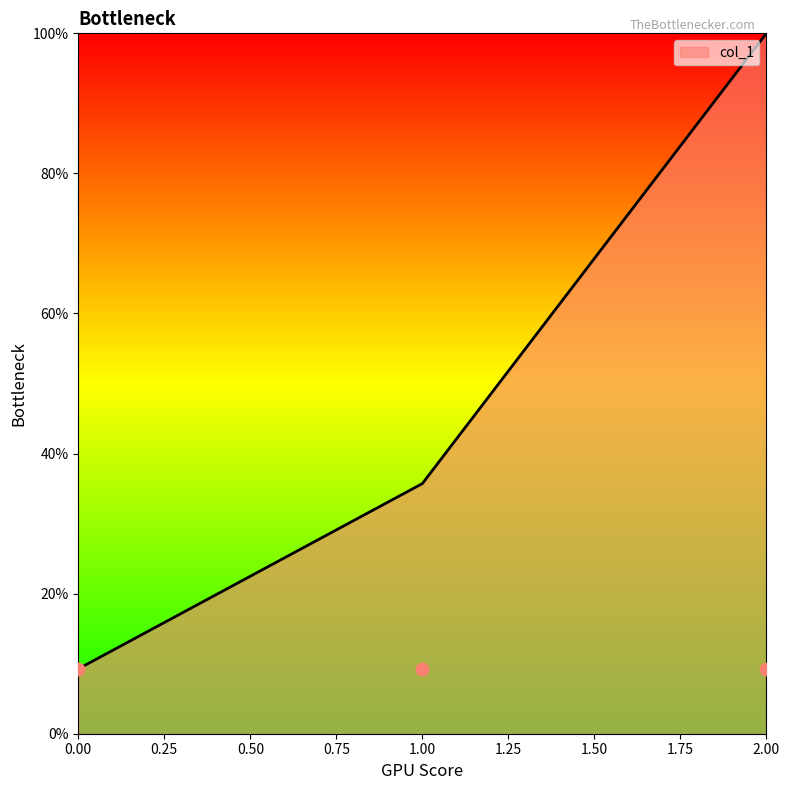

What is the ratio of the value at 1 to the value at 2?

0.4